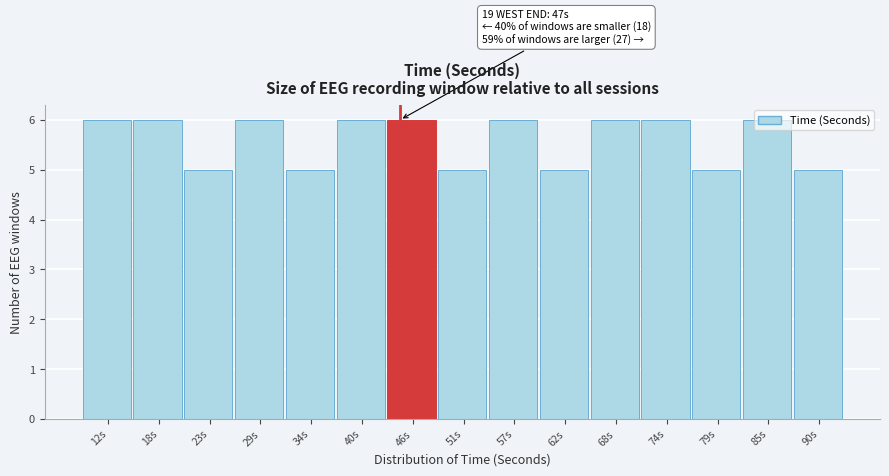

Approximately how many times larger is the value at 90s compared to 74s?

0.8